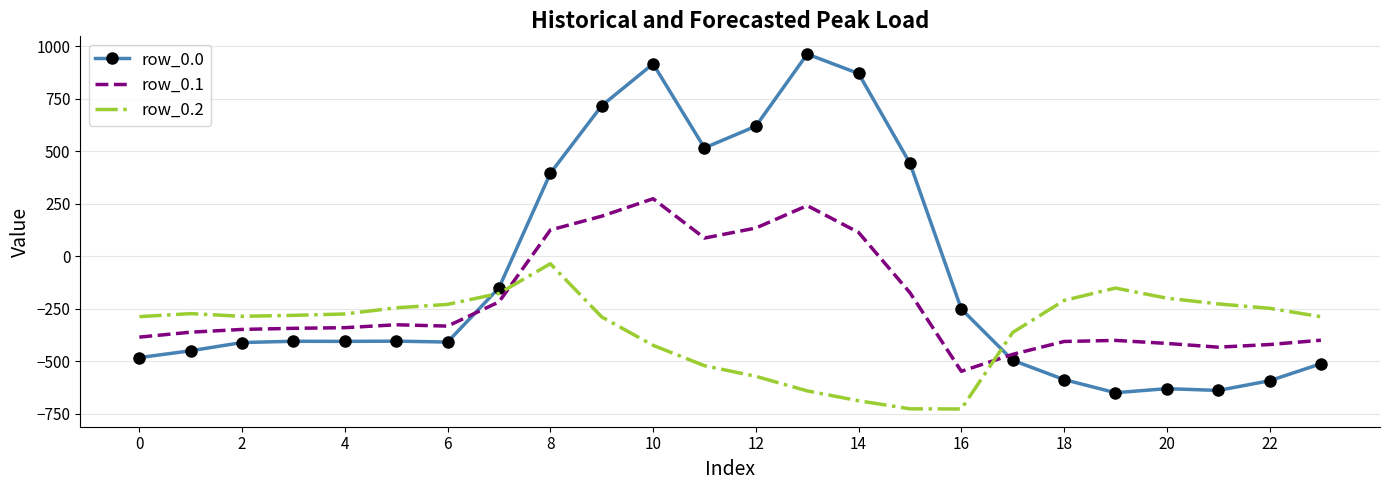

Rank the series by their maximum value, from highest to lowest.

row_0.0, row_0.1, row_0.2